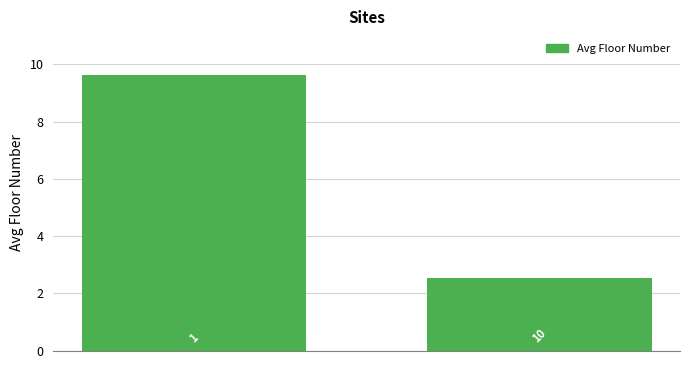

What is the change in value from 1 to 10?

-7.1